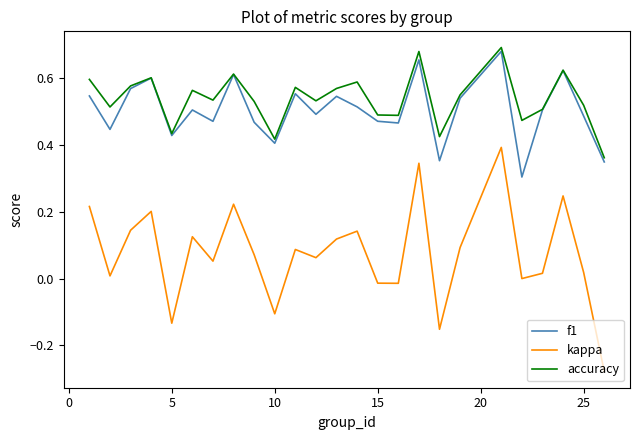

Which series has the largest range (max minus min)?

kappa